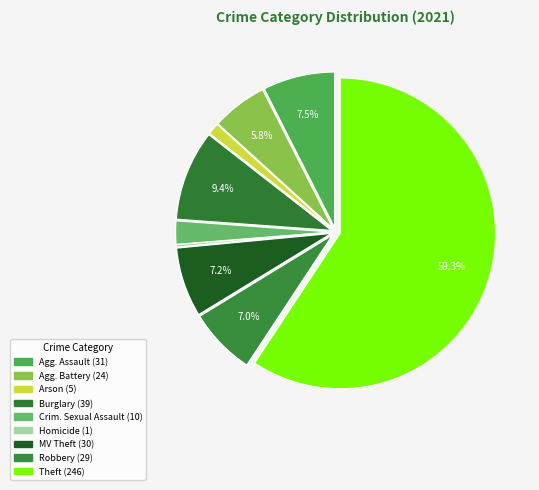

To the nearest percent, what is the average slice percentage?

11%